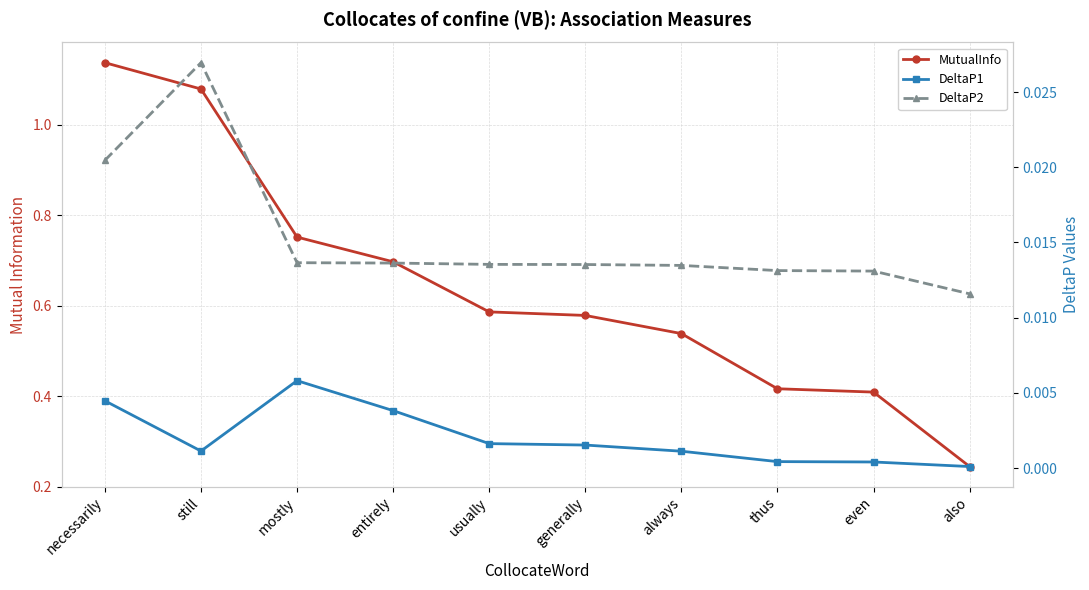

What is the label of the 9th point from the left?

even